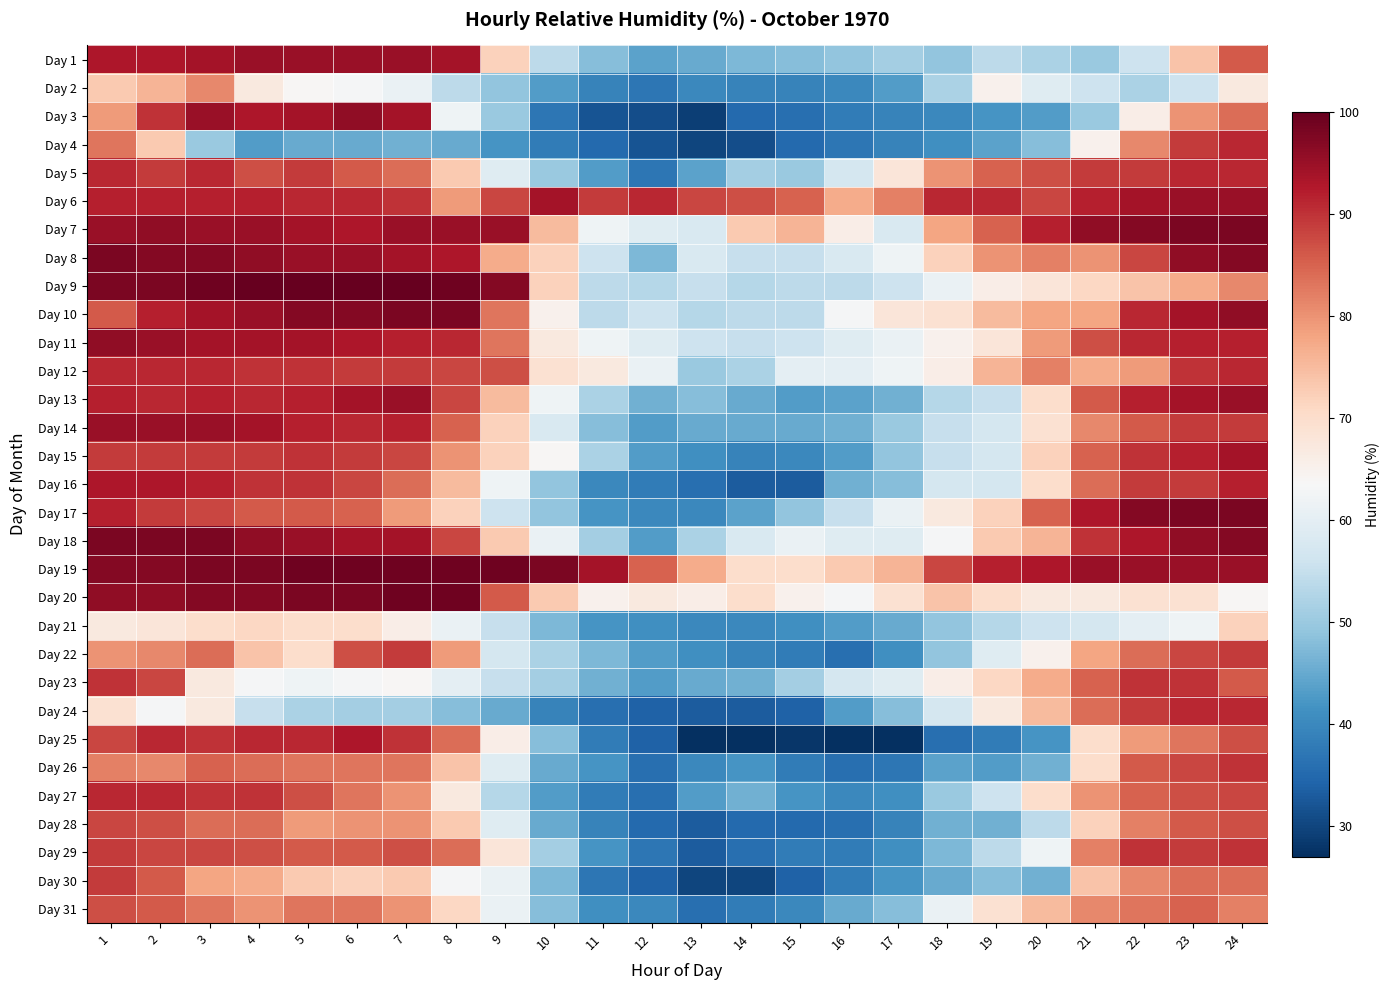

Reading right to left, extract all data points from this chart.

Day 1: 24=86	23=74	22=56	21=50	20=52	19=54	18=49	17=51	16=49	15=48	14=47	13=45	12=44	11=48	10=54	9=72	8=94	7=95	6=95	5=95	4=95	3=94	2=93	1=93
Day 2: 24=67	23=56	22=52	21=56	20=59	19=65	18=52	17=43	16=40	15=39	14=39	13=40	12=37	11=39	10=43	9=49	8=54	7=61	6=63	5=64	4=67	3=81	2=76	1=73
Day 3: 24=84	23=80	22=66	21=50	20=43	19=42	18=40	17=39	16=38	15=36	14=35	13=29	12=31	11=32	10=37	9=50	8=62	7=94	6=96	5=94	4=93	3=95	2=90	1=79
Day 4: 24=91	23=89	22=81	21=65	20=48	19=44	18=41	17=39	16=37	15=35	14=31	13=30	12=32	11=35	10=38	9=42	8=45	7=46	6=45	5=45	4=43	3=50	2=73	1=83
Day 5: 24=91	23=91	22=89	21=89	20=87	19=85	18=80	17=68	16=57	15=50	14=51	13=44	12=37	11=43	10=50	9=59	8=73	7=84	6=86	5=89	4=87	3=91	2=89	1=91
Day 6: 24=95	23=95	22=94	21=92	20=88	19=91	18=91	17=82	16=77	15=85	14=87	13=88	12=91	11=89	10=94	9=88	8=79	7=90	6=91	5=91	4=92	3=92	2=92	1=92
Day 7: 24=98	23=98	22=97	21=96	20=92	19=85	18=78	17=58	16=66	15=76	14=73	13=58	12=59	11=62	10=75	9=95	8=95	7=95	6=93	5=94	4=95	3=95	2=96	1=95
Day 8: 24=97	23=96	22=88	21=80	20=82	19=80	18=72	17=62	16=58	15=55	14=55	13=58	12=47	11=56	10=72	9=77	8=93	7=94	6=95	5=95	4=96	3=97	2=97	1=98
Day 9: 24=81	23=77	22=74	21=71	20=68	19=66	18=61	17=56	16=54	15=54	14=53	13=55	12=53	11=54	10=72	9=97	8=99	7=100	6=100	5=100	4=100	3=99	2=98	1=98
Day 10: 24=96	23=94	22=91	21=78	20=78	19=75	18=69	17=68	16=63	15=54	14=54	13=53	12=56	11=54	10=65	9=83	8=98	7=98	6=97	5=97	4=95	3=94	2=92	1=86
Day 11: 24=92	23=92	22=91	21=87	20=79	19=68	18=65	17=61	16=59	15=56	14=55	13=56	12=59	11=62	10=67	9=83	8=91	7=92	6=93	5=94	4=94	3=94	2=95	1=96
Day 12: 24=91	23=90	22=79	21=77	20=82	19=76	18=66	17=62	16=60	15=60	14=52	13=50	12=61	11=67	10=69	9=87	8=88	7=89	6=89	5=90	4=90	3=91	2=91	1=91
Day 13: 24=95	23=94	22=92	21=86	20=70	19=55	18=53	17=46	16=44	15=43	14=45	13=48	12=46	11=52	10=62	9=75	8=88	7=95	6=94	5=92	4=91	3=92	2=91	1=92
Day 14: 24=89	23=89	22=86	21=81	20=69	19=57	18=55	17=50	16=46	15=45	14=45	13=45	12=43	11=48	10=58	9=72	8=85	7=92	6=91	5=92	4=94	3=95	2=95	1=95
Day 15: 24=94	23=92	22=90	21=85	20=72	19=57	18=55	17=49	16=43	15=40	14=39	13=41	12=43	11=52	10=64	9=72	8=80	7=88	6=89	5=90	4=89	3=89	2=89	1=89
Day 16: 24=92	23=89	22=89	21=84	20=70	19=57	18=57	17=48	16=46	15=33	14=33	13=36	12=38	11=40	10=49	9=62	8=75	7=84	6=88	5=90	4=90	3=92	2=93	1=93
Day 17: 24=98	23=98	22=97	21=93	20=85	19=72	18=67	17=61	16=55	15=49	14=44	13=40	12=40	11=42	10=49	9=56	8=72	7=79	6=85	5=86	4=86	3=88	2=89	1=92
Day 18: 24=97	23=96	22=93	21=90	20=76	19=73	18=63	17=59	16=59	15=61	14=58	13=52	12=43	11=51	10=61	9=73	8=88	7=94	6=94	5=95	4=96	3=98	2=98	1=98
Day 19: 24=95	23=95	22=95	21=95	20=93	19=92	18=88	17=76	16=73	15=70	14=70	13=77	12=85	11=94	10=98	9=99	8=99	7=99	6=99	5=99	4=98	3=98	2=97	1=97
Day 20: 24=64	23=69	22=69	21=67	20=67	19=70	18=74	17=69	16=63	15=65	14=70	13=66	12=67	11=65	10=73	9=86	8=99	7=99	6=98	5=98	4=97	3=97	2=96	1=96
Day 21: 24=72	23=62	22=60	21=57	20=56	19=53	18=49	17=45	16=43	15=41	14=40	13=40	12=41	11=42	10=47	9=55	8=61	7=66	6=70	5=70	4=71	3=70	2=68	1=67
Day 22: 24=89	23=88	22=84	21=78	20=65	19=59	18=49	17=41	16=36	15=38	14=39	13=41	12=43	11=47	10=52	9=57	8=79	7=89	6=87	5=70	4=74	3=84	2=81	1=80
Day 23: 24=86	23=90	22=90	21=85	20=77	19=71	18=66	17=59	16=57	15=51	14=46	13=45	12=43	11=46	10=51	9=55	8=60	7=64	6=63	5=62	4=63	3=67	2=88	1=90
Day 24: 24=91	23=91	22=89	21=84	20=75	19=67	18=57	17=48	16=43	15=34	14=33	13=33	12=34	11=36	10=39	9=45	8=48	7=51	6=51	5=52	4=55	3=67	2=63	1=69
Day 25: 24=87	23=83	22=79	21=70	20=42	19=38	18=36	17=27	16=27	15=28	14=27	13=27	12=34	11=38	10=48	9=66	8=84	7=90	6=93	5=91	4=91	3=90	2=91	1=88
Day 26: 24=90	23=88	22=86	21=70	20=46	19=43	18=44	17=37	16=36	15=38	14=42	13=40	12=36	11=42	10=45	9=59	8=74	7=83	6=83	5=83	4=84	3=85	2=81	1=82
Day 27: 24=88	23=87	22=85	21=80	20=70	19=56	18=50	17=41	16=40	15=42	14=46	13=43	12=36	11=38	10=43	9=53	8=67	7=80	6=83	5=87	4=90	3=90	2=91	1=91
Day 28: 24=87	23=86	22=82	21=72	20=54	19=46	18=46	17=39	16=36	15=35	14=35	13=33	12=35	11=39	10=45	9=59	8=73	7=80	6=80	5=79	4=84	3=84	2=87	1=88
Day 29: 24=90	23=89	22=90	21=82	20=62	19=54	18=47	17=41	16=38	15=38	14=36	13=33	12=37	11=42	10=51	9=68	8=84	7=87	6=86	5=86	4=87	3=88	2=88	1=89
Day 30: 24=84	23=84	22=81	21=74	20=46	19=48	18=45	17=42	16=38	15=34	14=30	13=30	12=34	11=37	10=47	9=61	8=63	7=73	6=72	5=73	4=77	3=78	2=86	1=89
Day 31: 24=82	23=85	22=83	21=81	20=75	19=69	18=61	17=48	16=45	15=40	14=38	13=36	12=40	11=41	10=48	9=61	8=71	7=80	6=83	5=83	4=80	3=83	2=86	1=87